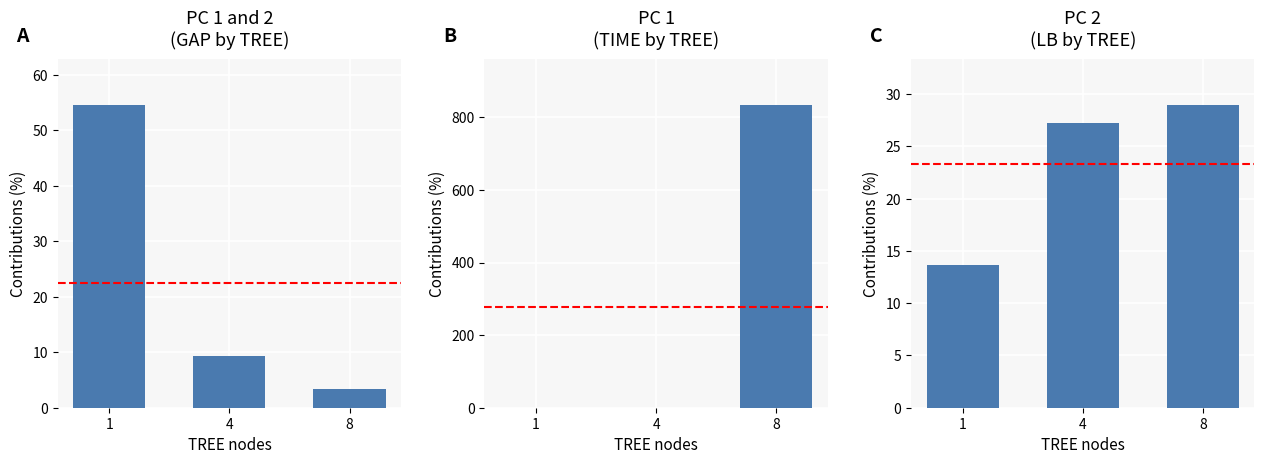

Are the bars grouped side by side (vs. stacked)?

Yes